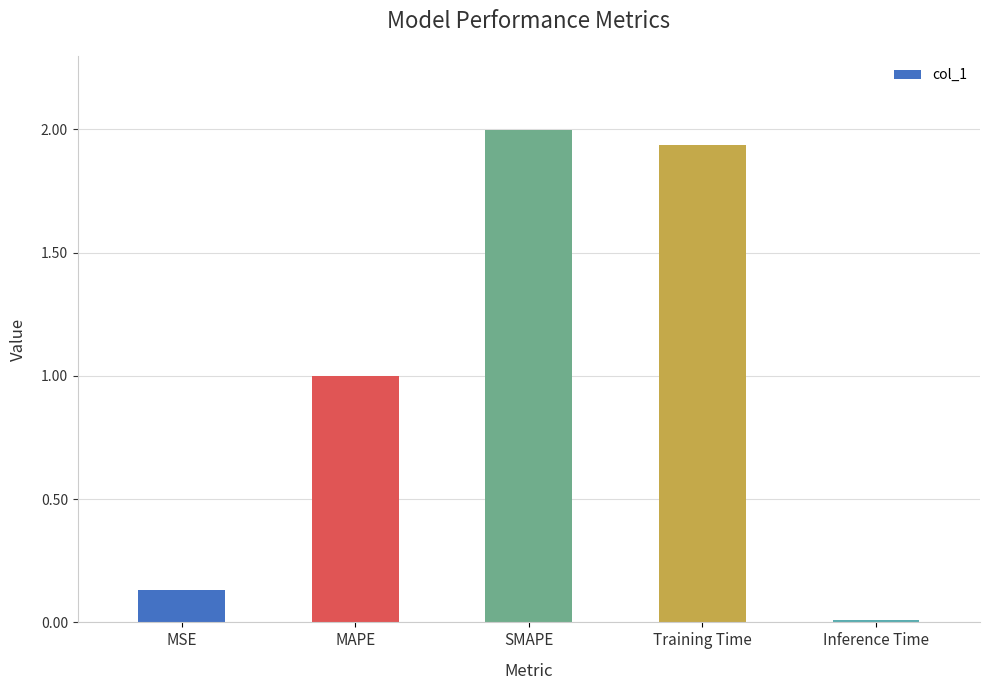

Rank the categories by value from lowest to highest.

Inference Time, MSE, MAPE, Training Time, SMAPE